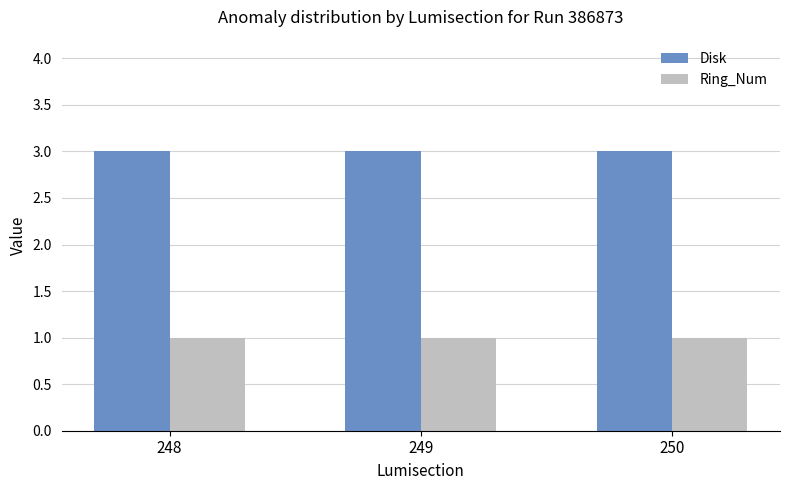

The value of Disk at 248 is 4. True or false?

False